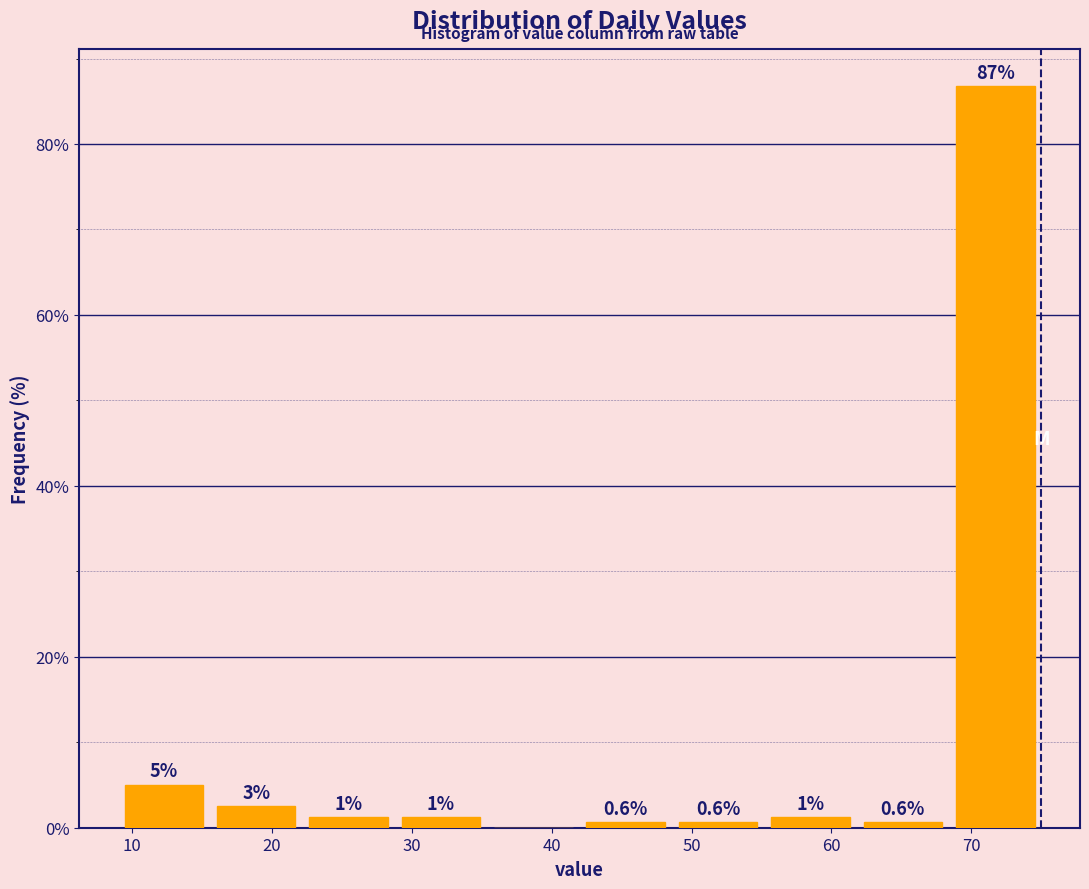

Over which range of the x-axis is the bar tallest?

68.4 to 75.0